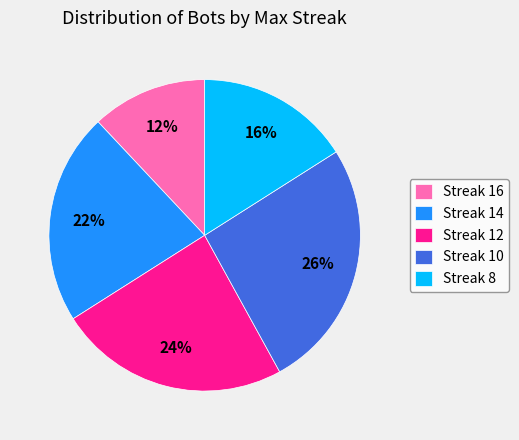

To the nearest percent, what is the average slice percentage?

20%